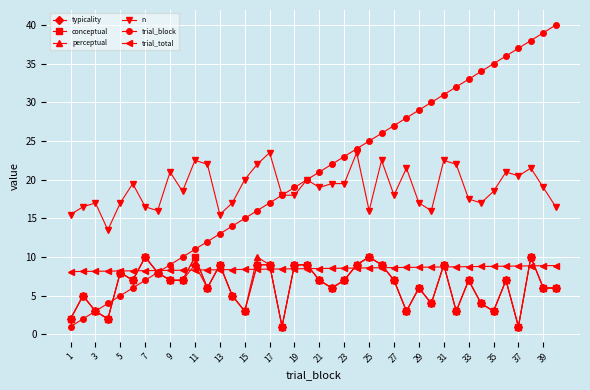

How many distinct data groups are displayed?

6